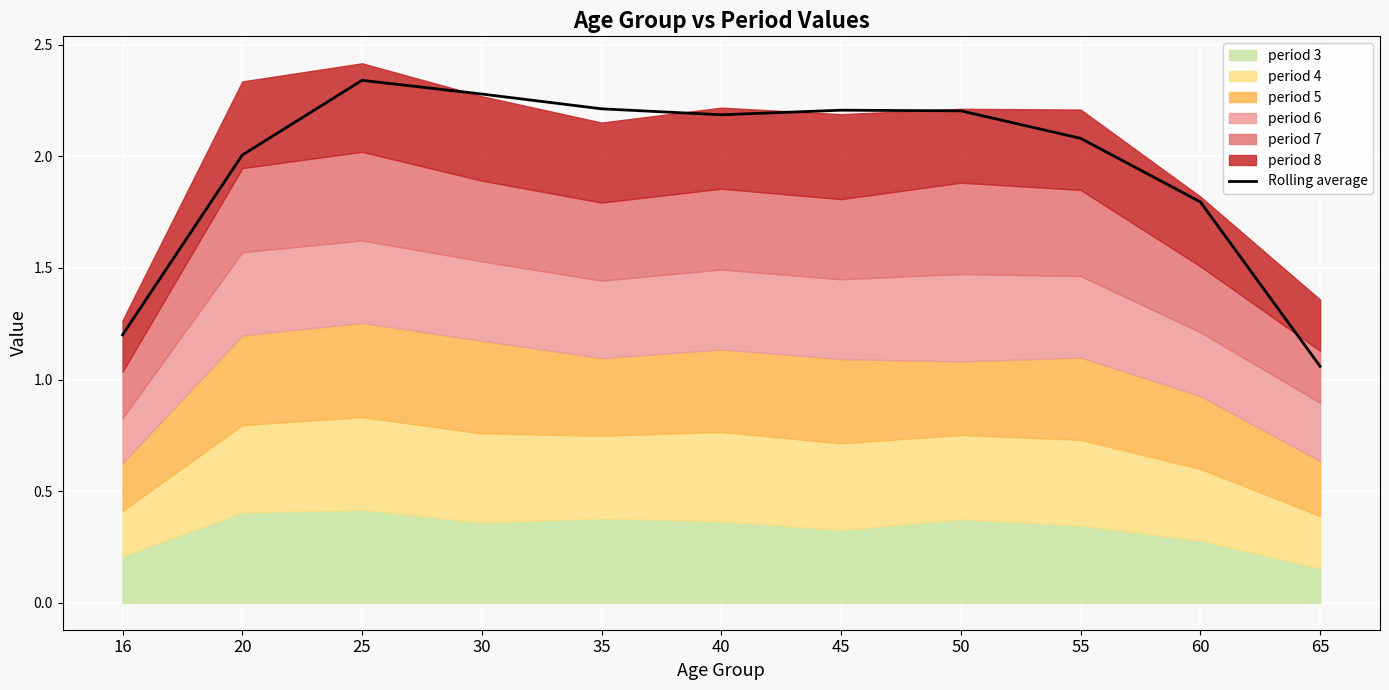

Count the number of categories in the chart.

11